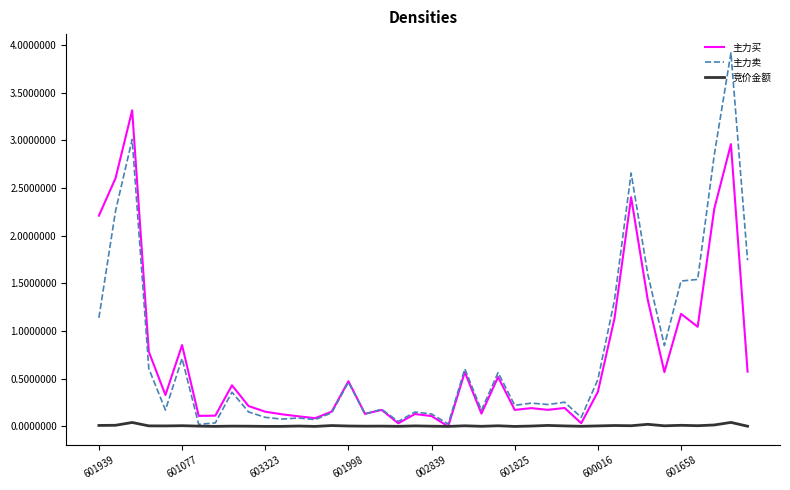

Which series has the widest spread of values?

主力卖